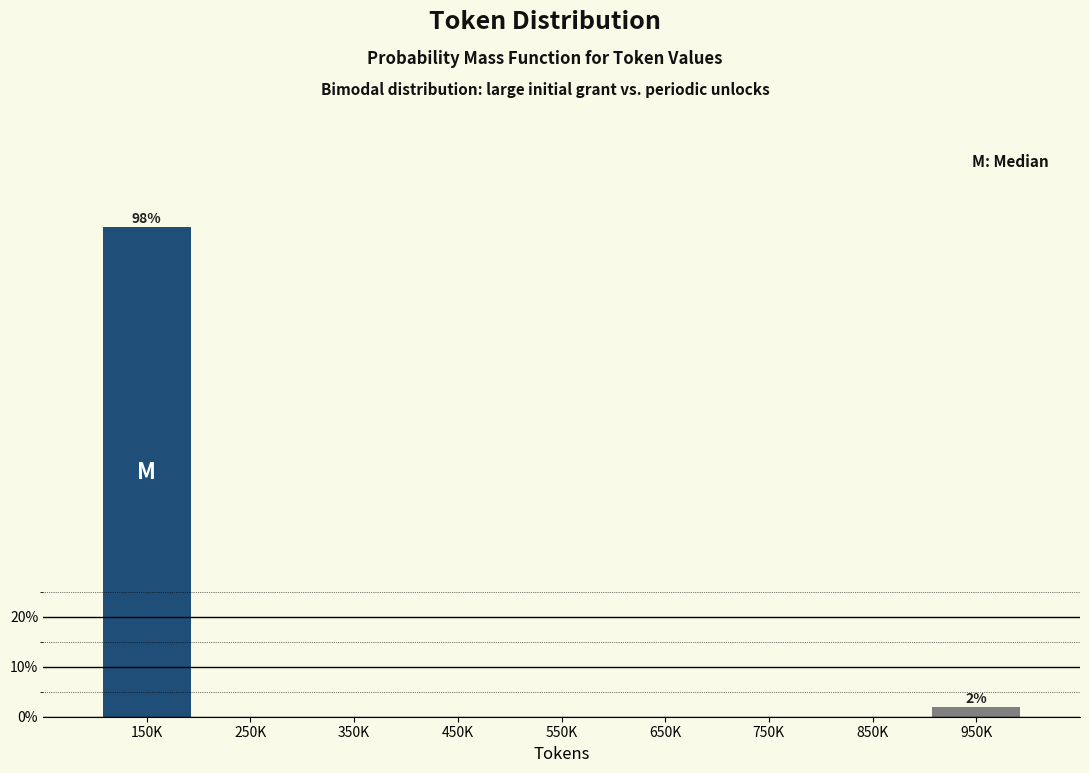

Reading left to right, what are all the values shown in this chart?

150K=98.1	250K=0.0	350K=0.0	450K=0.0	550K=0.0	650K=0.0	750K=0.0	850K=0.0	950K=1.9